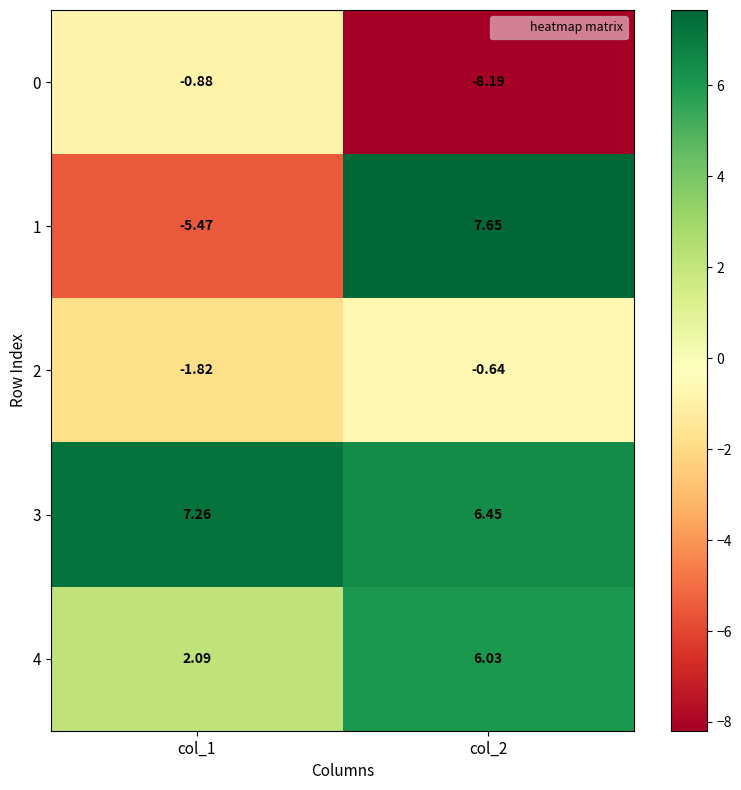

Is the value of 1 at col_2 greater than the value of 2 at col_1?

Yes